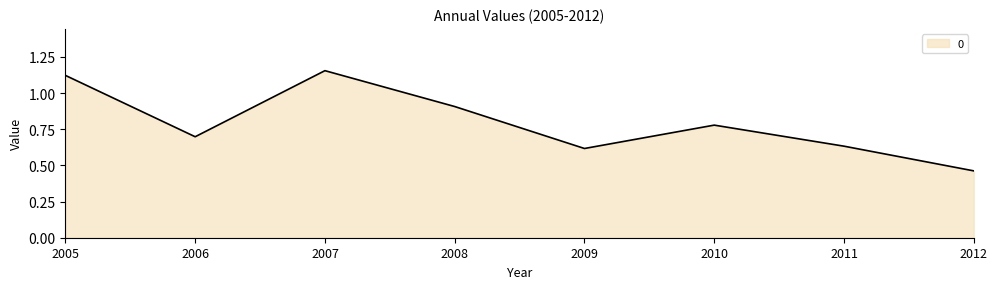

Rank the categories by value from lowest to highest.

2012, 2009, 2011, 2006, 2010, 2008, 2005, 2007